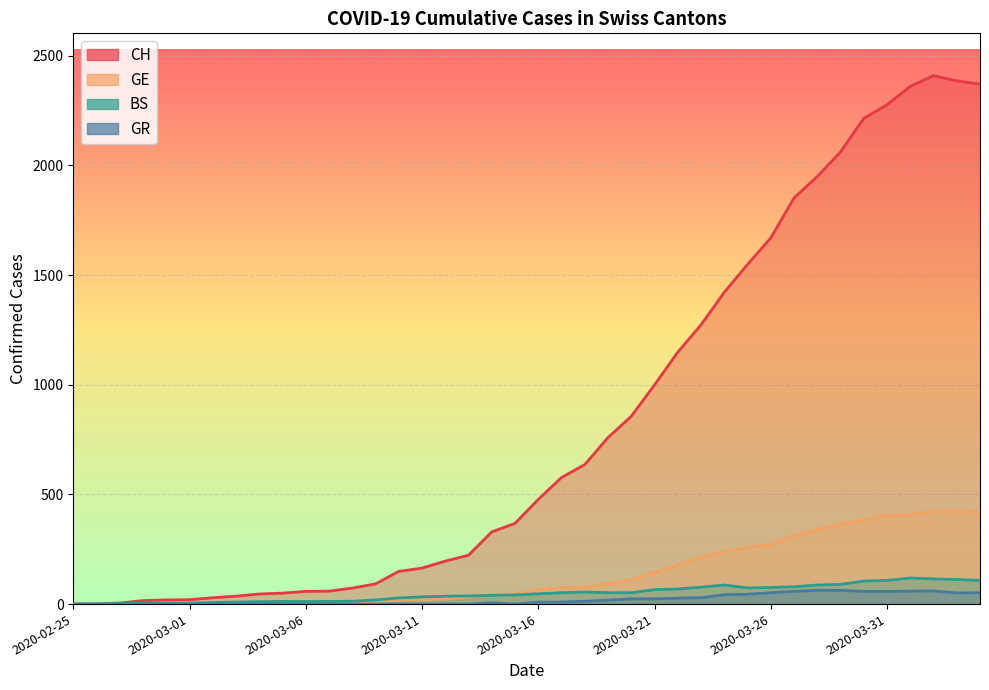

List the series in order of their peak value, lowest first.

GR, BS, GE, CH